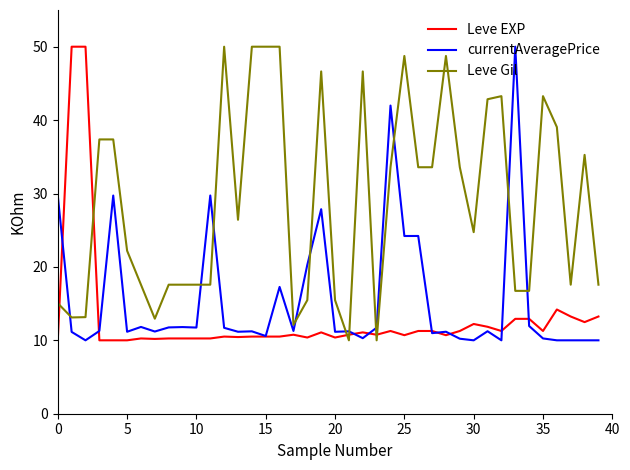

After their last crossing, which series has the higher values: Leve Gil or currentAveragePrice?

Leve Gil